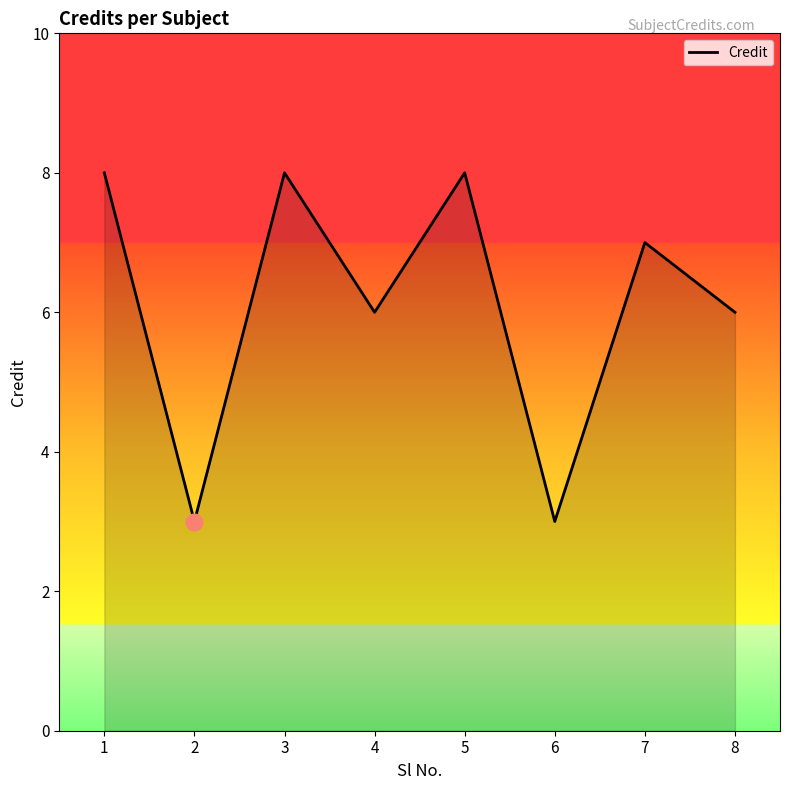

The chart shows a value of 8 at 5. True or false?

True